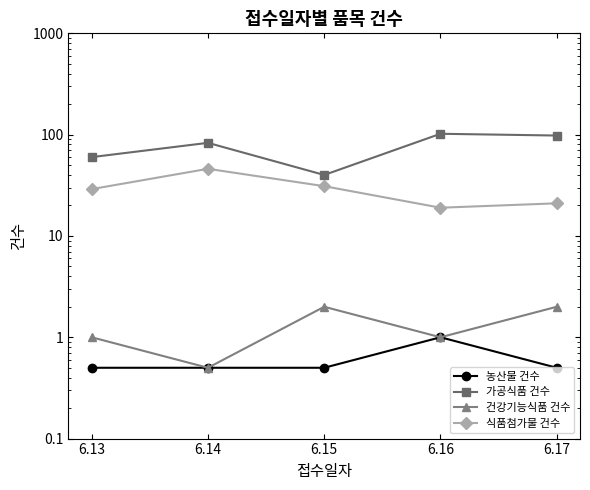

What value does the 식품첨가물 건수 series have at 6.13?

29.0